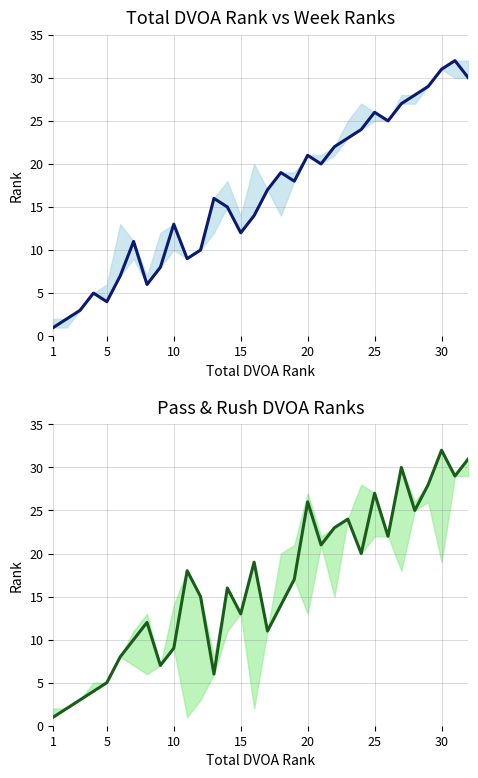

True or false: Prev. Week Rank has more than 1 interior local peaks.

True